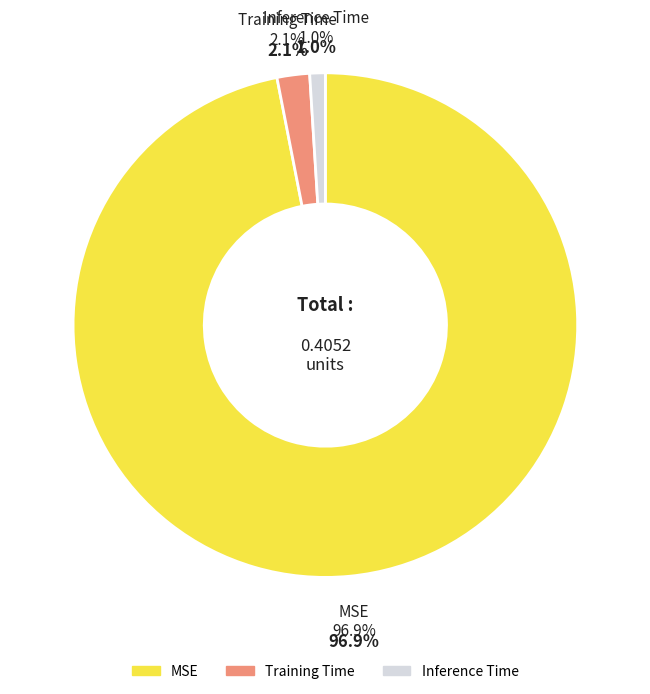

Which category accounts for the majority?

MSE